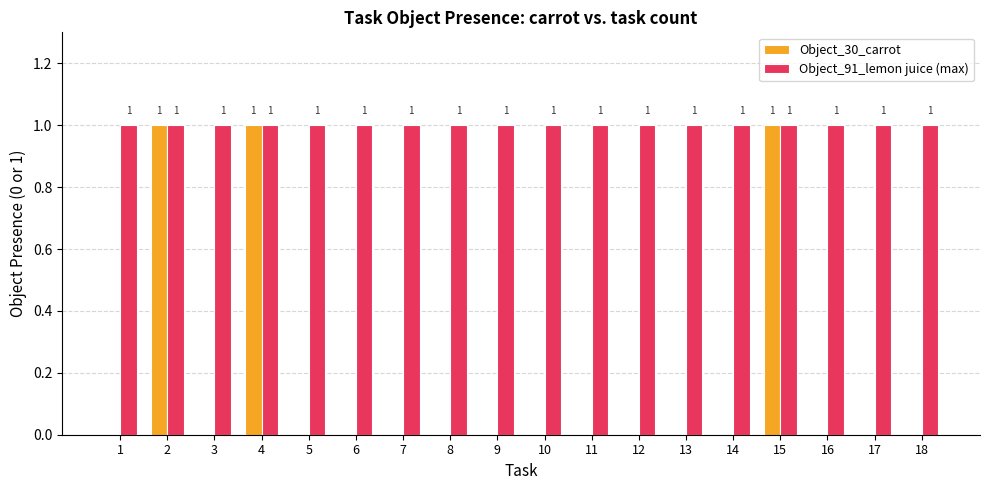

How many data points in Object_30_carrot are above 0?

3